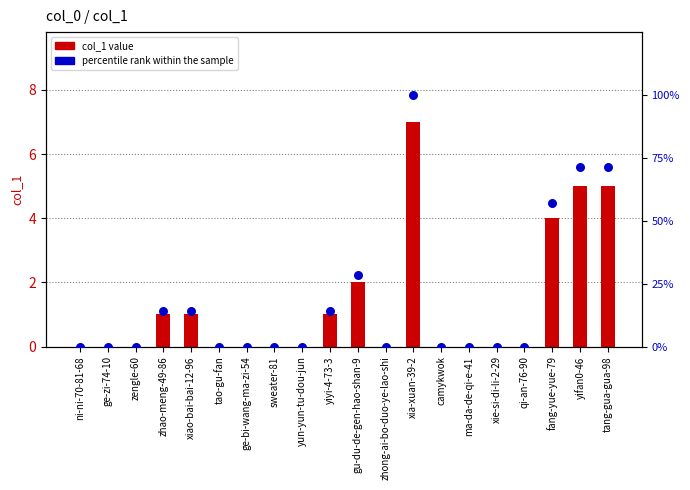

Which series has the largest Y range (max minus min)?

percentile rank within the sample